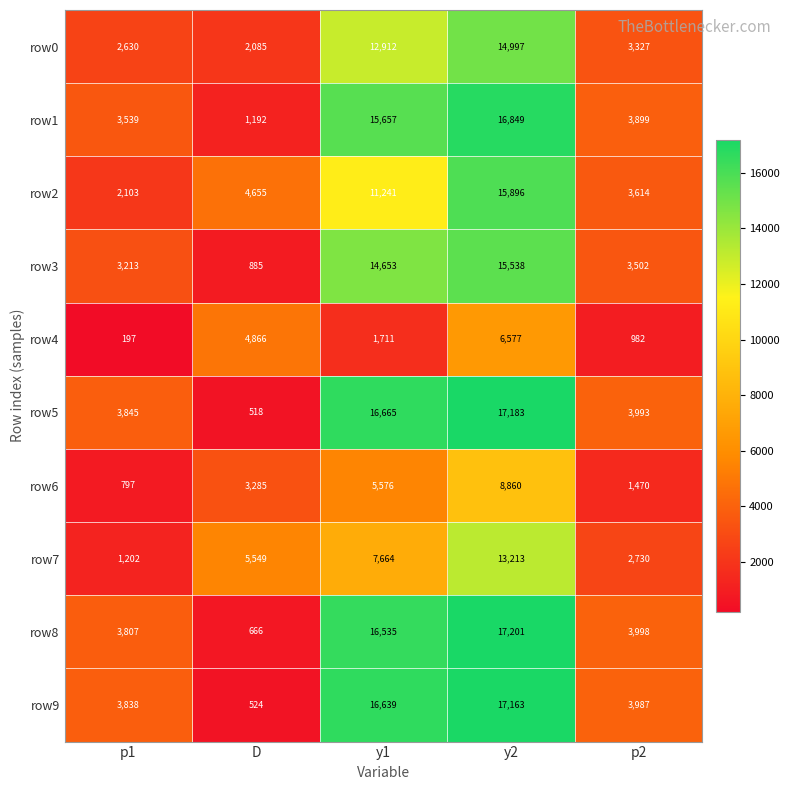

What is the difference between the second highest and minimum values in the row2 series?

9138